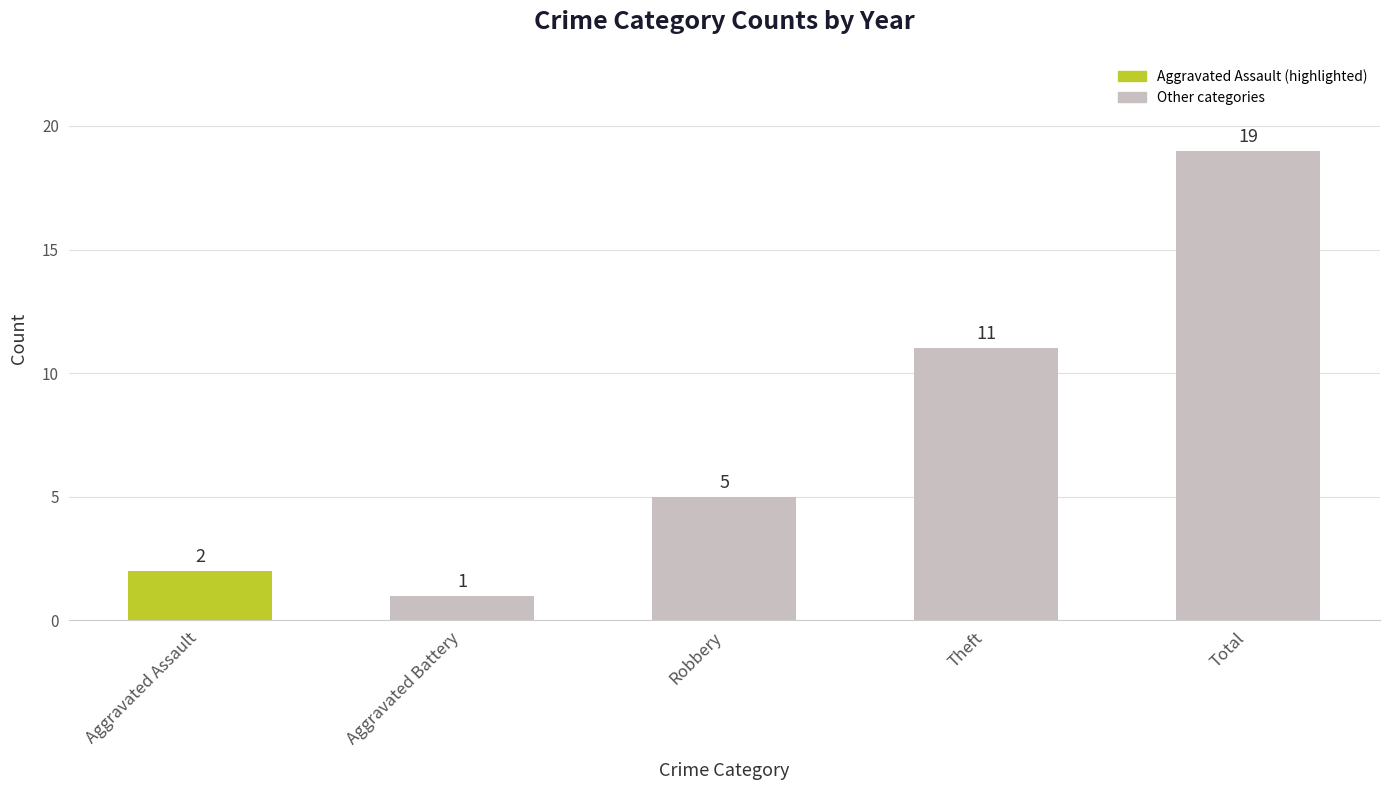

Which label corresponds to the smallest value in the chart?

Aggravated Battery